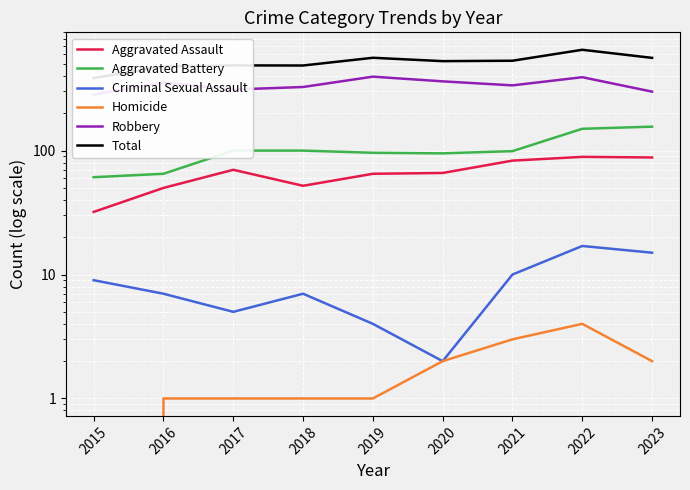

How many lines are shown in the chart?

6